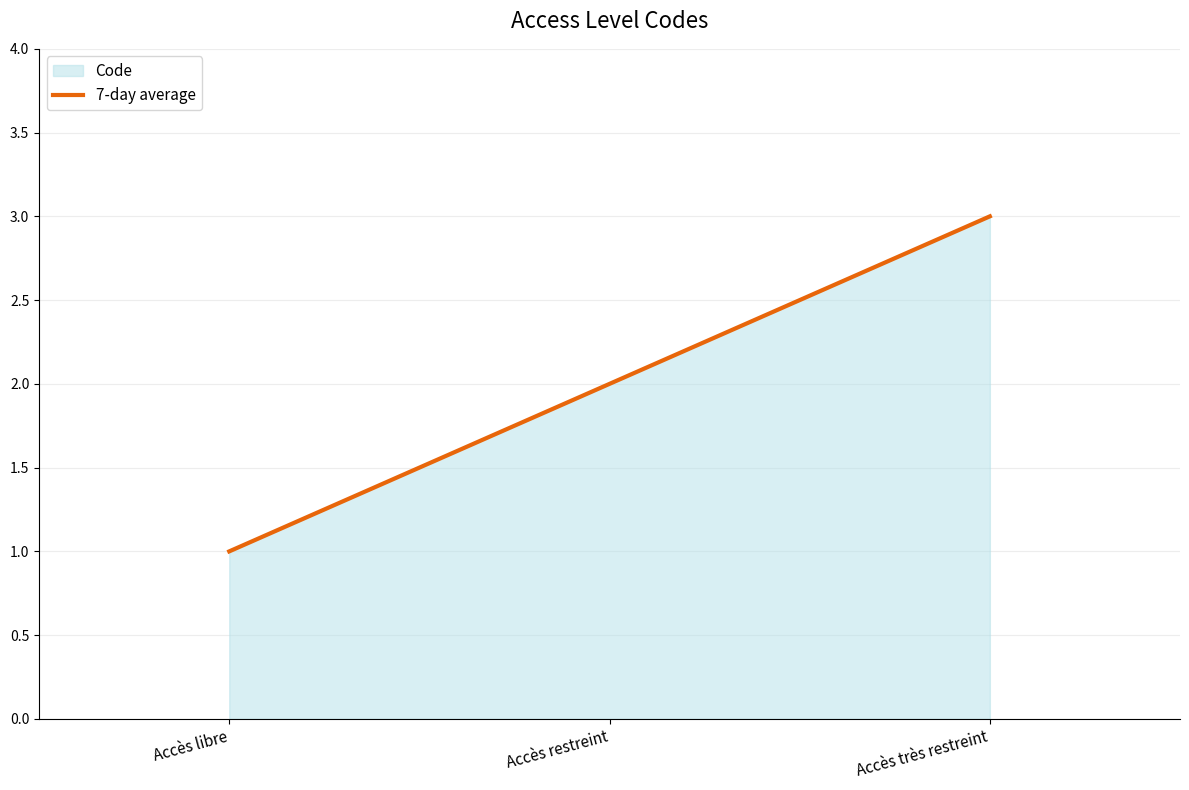

How many data points are less than 2?

1